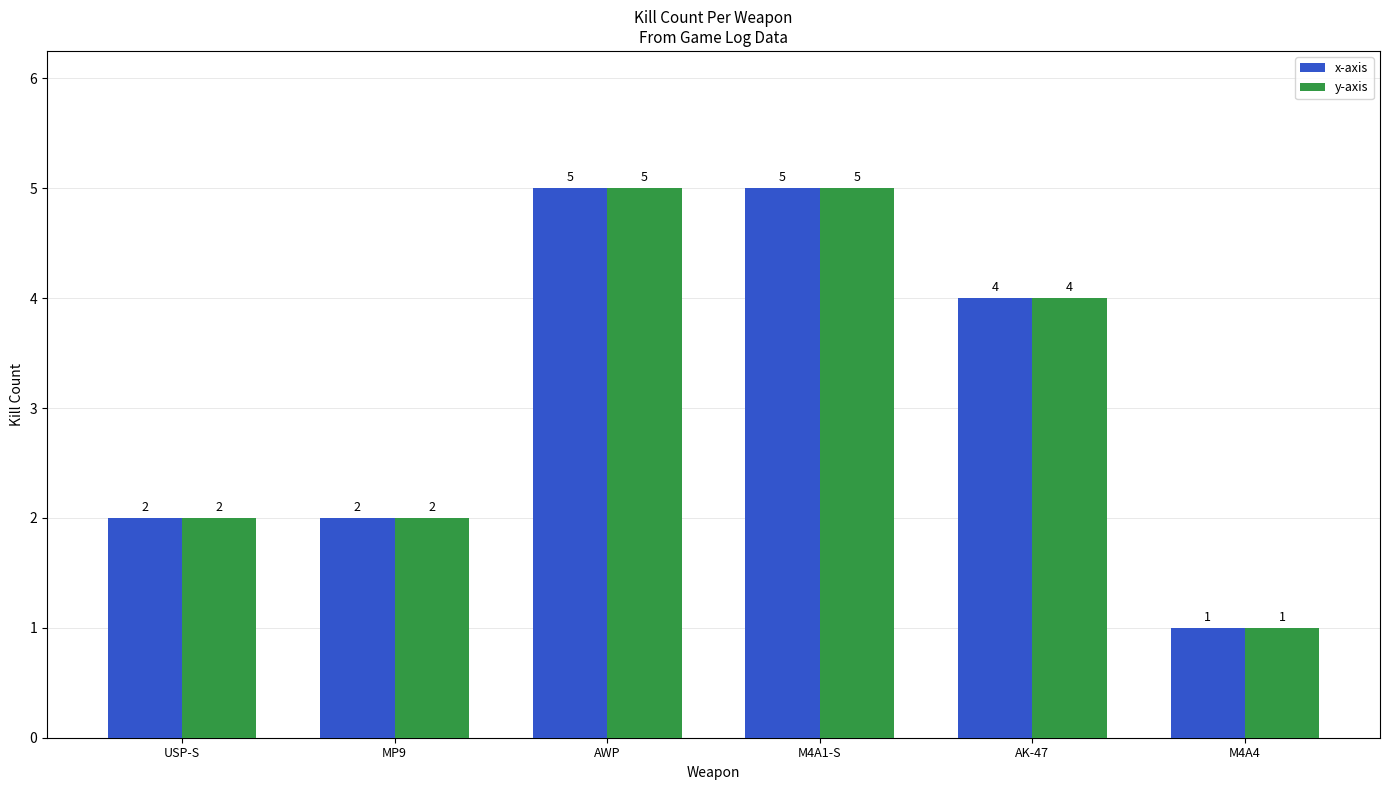

Are the bars horizontal?

No